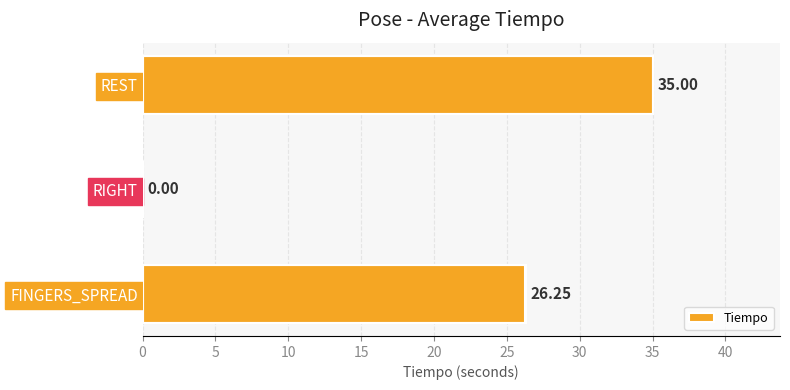

Which category has the highest value across all series?

REST